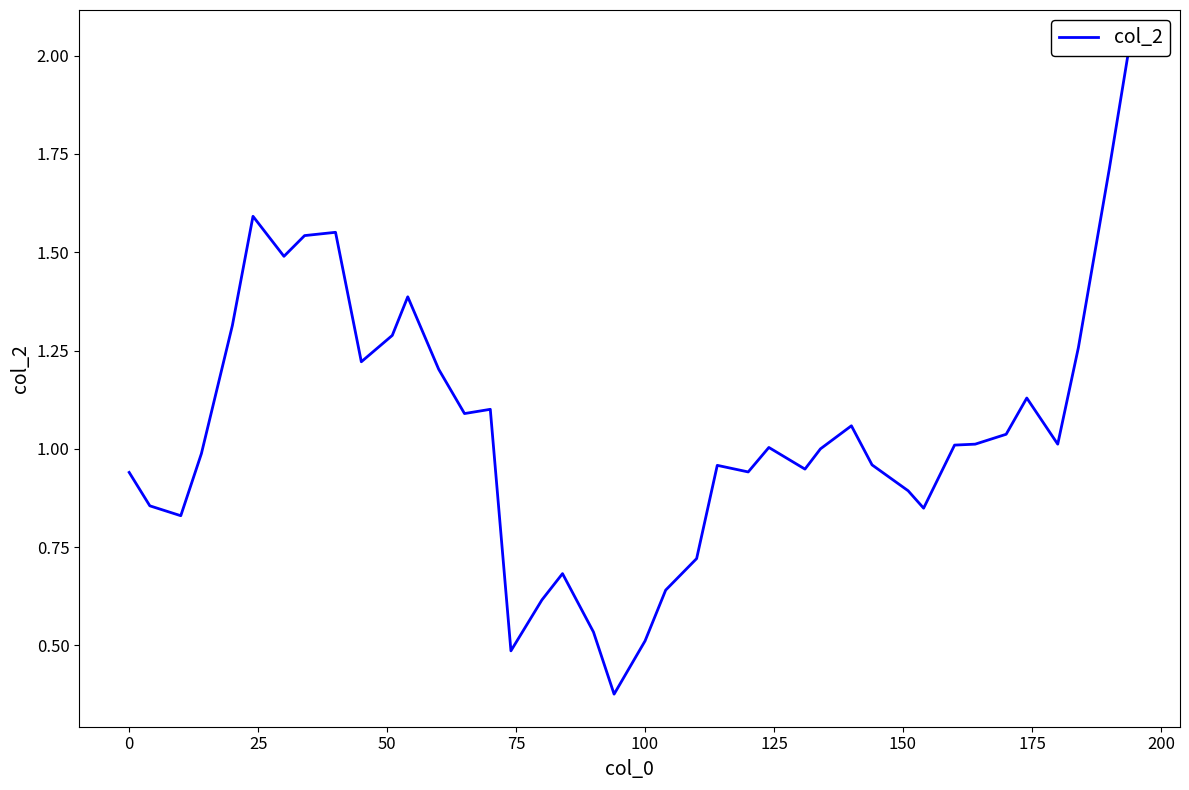

Reading left to right, what are all the values shown in this chart?

0.9	0.9	0.8	1.0	1.3	1.6	1.5	1.5	1.6	1.2	1.3	1.4	1.2	1.1	1.1	0.5	0.6	0.7	0.5	0.4	0.5	0.6	0.7	1.0	0.9	1.0	0.9	1.0	1.1	1.0	0.9	0.8	1.0	1.0	1.0	1.1	1.0	1.3	1.7	2.0